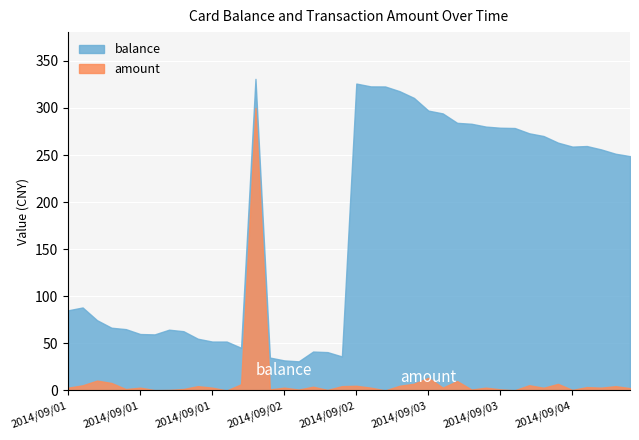

Which series has the largest total across all categories?

balance